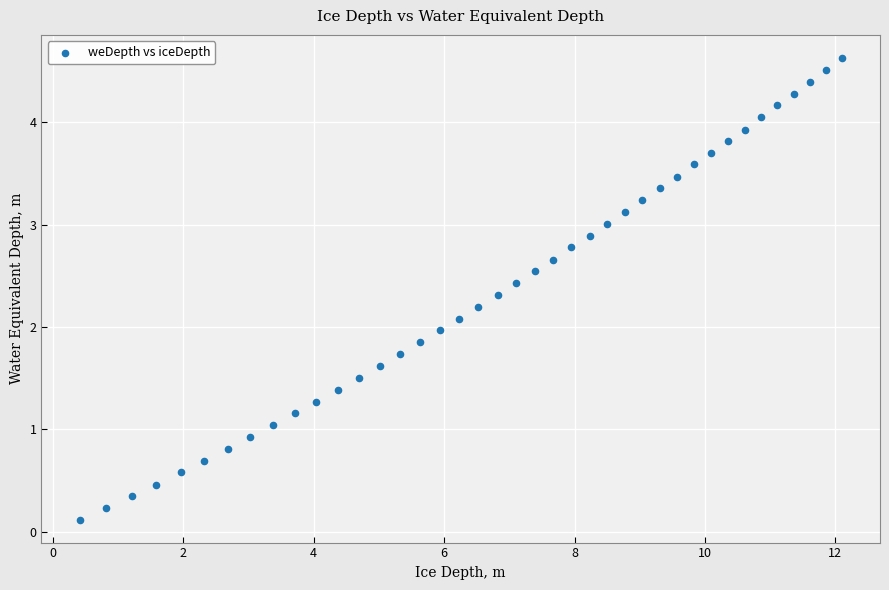

What is the range of Y values (max minus min)?

4.5